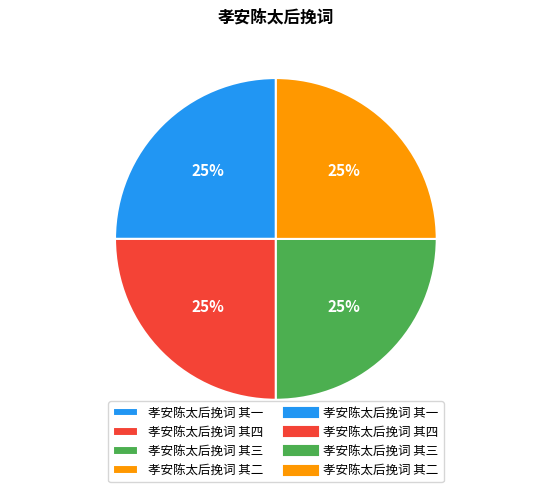

To the nearest percent, what portion does 孝安陈太后挽词 其三 represent?

25%